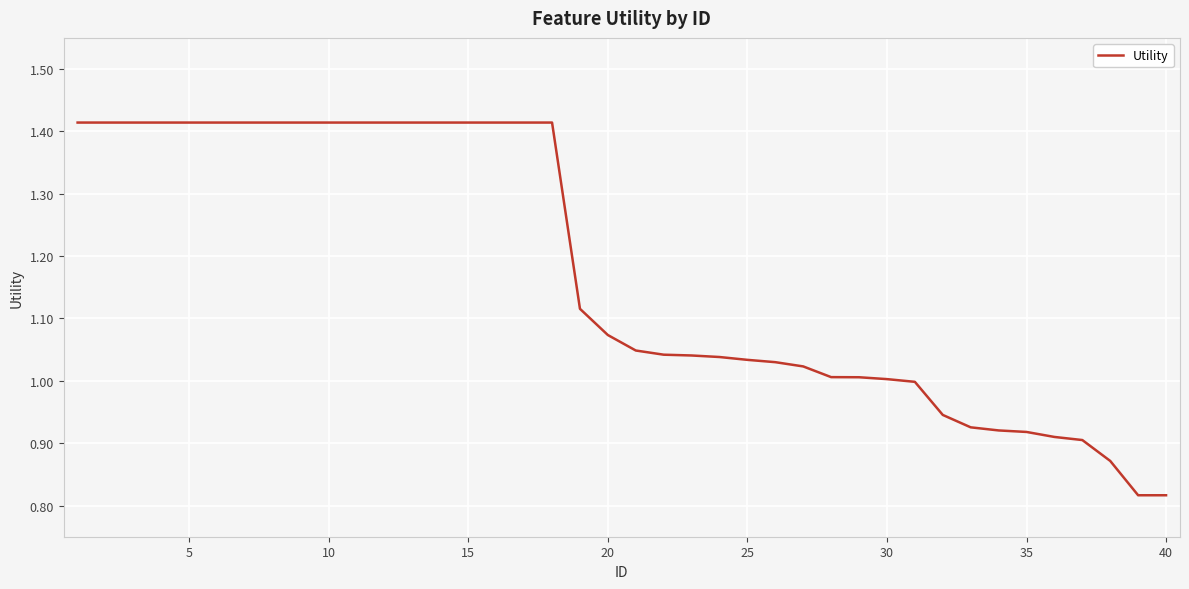

What is the difference between the maximum and minimum values?

0.6